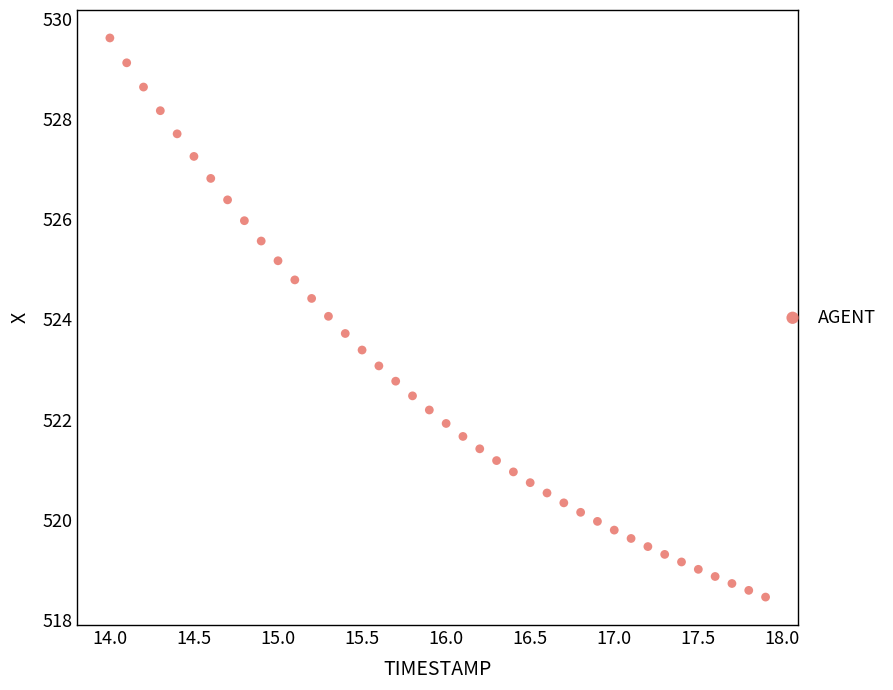

What is the range of X values (max minus min)?

3.9